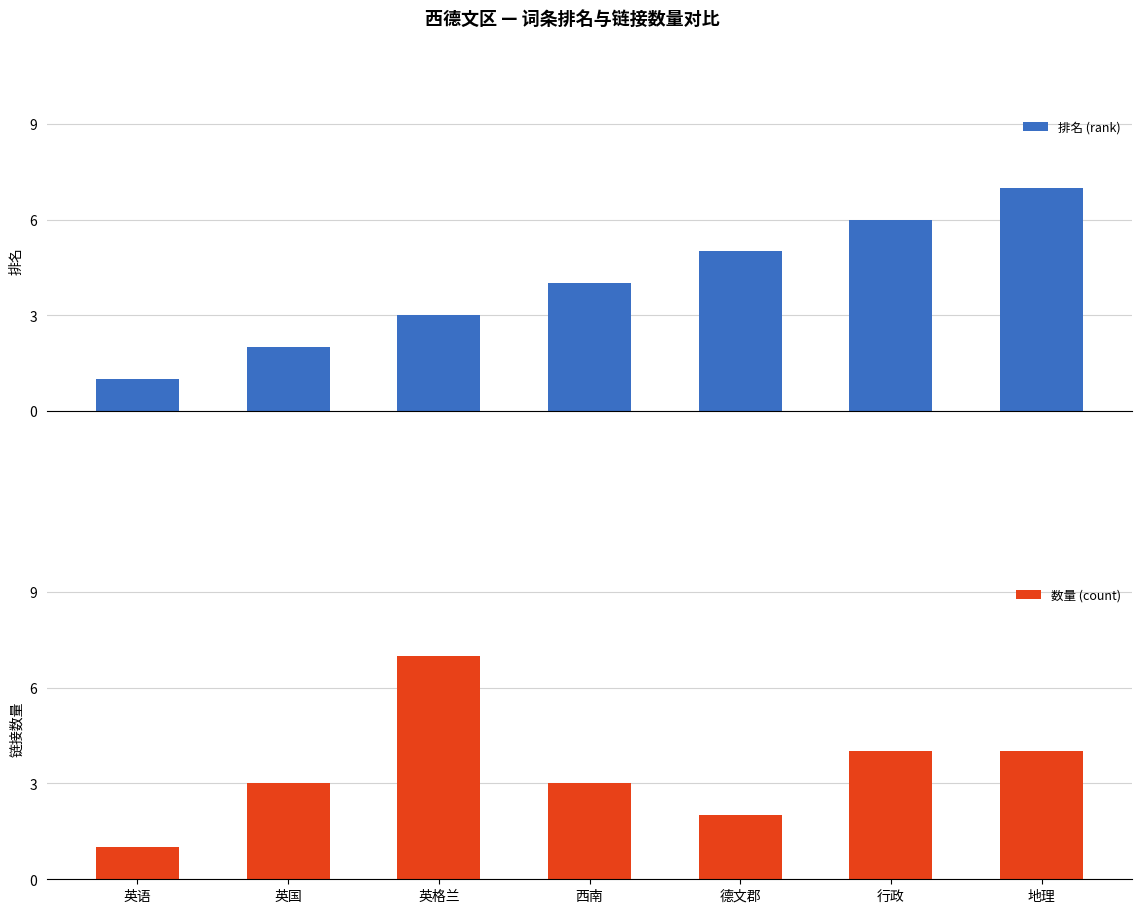

What is the difference between the 排名 (rank) values at 英格兰 and 德文郡?

2